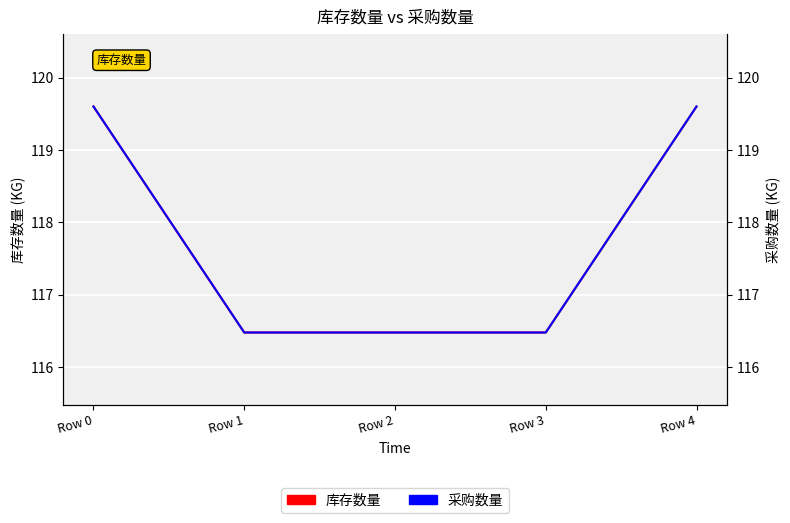

Is this an area chart (filled region under the line)?

No